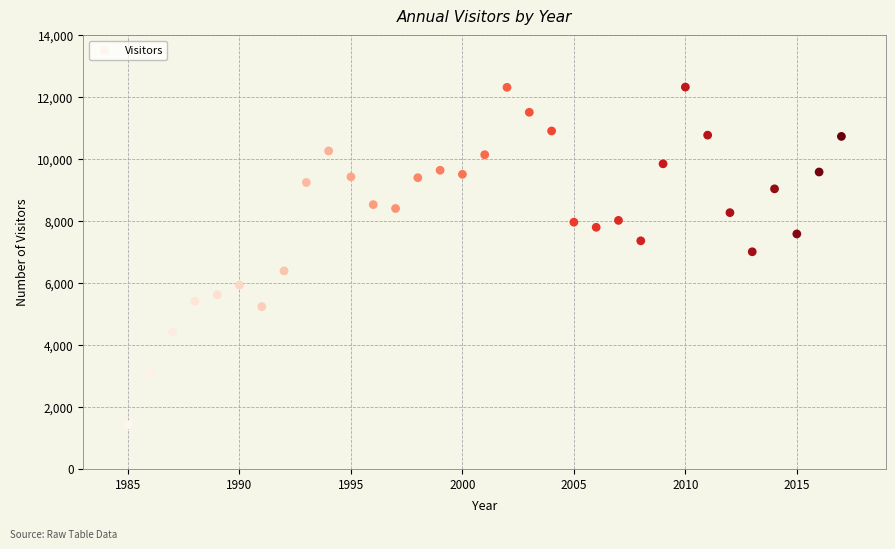

What is the range of Y values (max minus min)?

10903